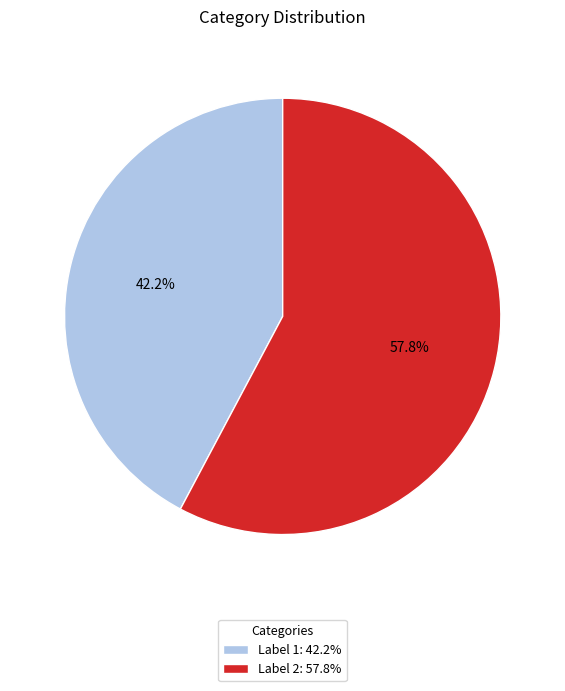

Does any single category account for the majority?

Yes